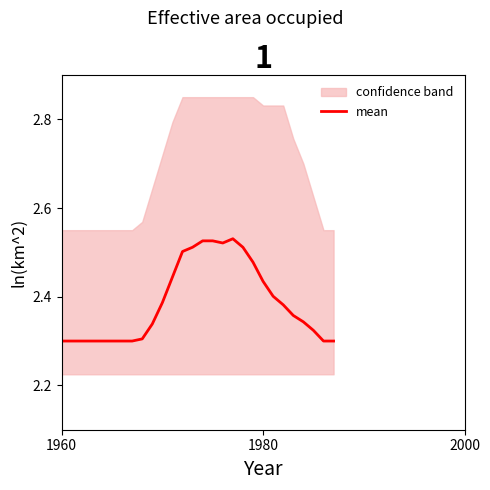

The value of mean at 1960 is 3.4. True or false?

False